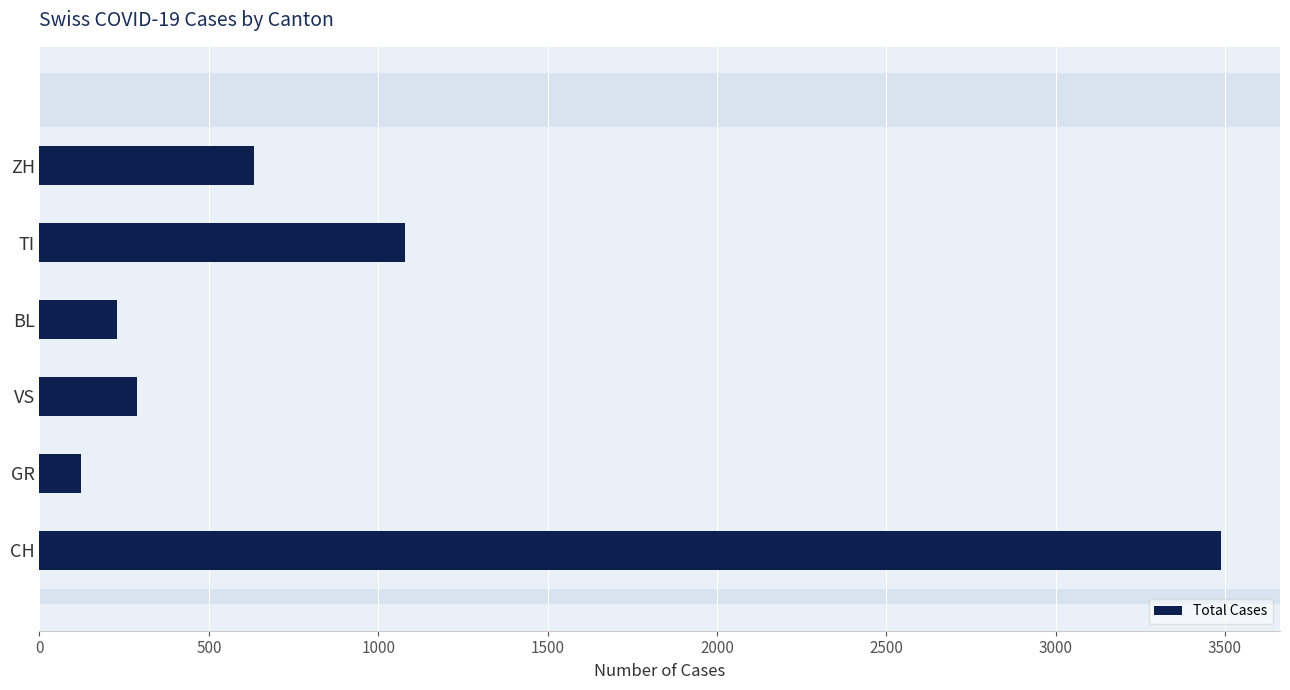

What is the maximum value shown in the chart?

3488